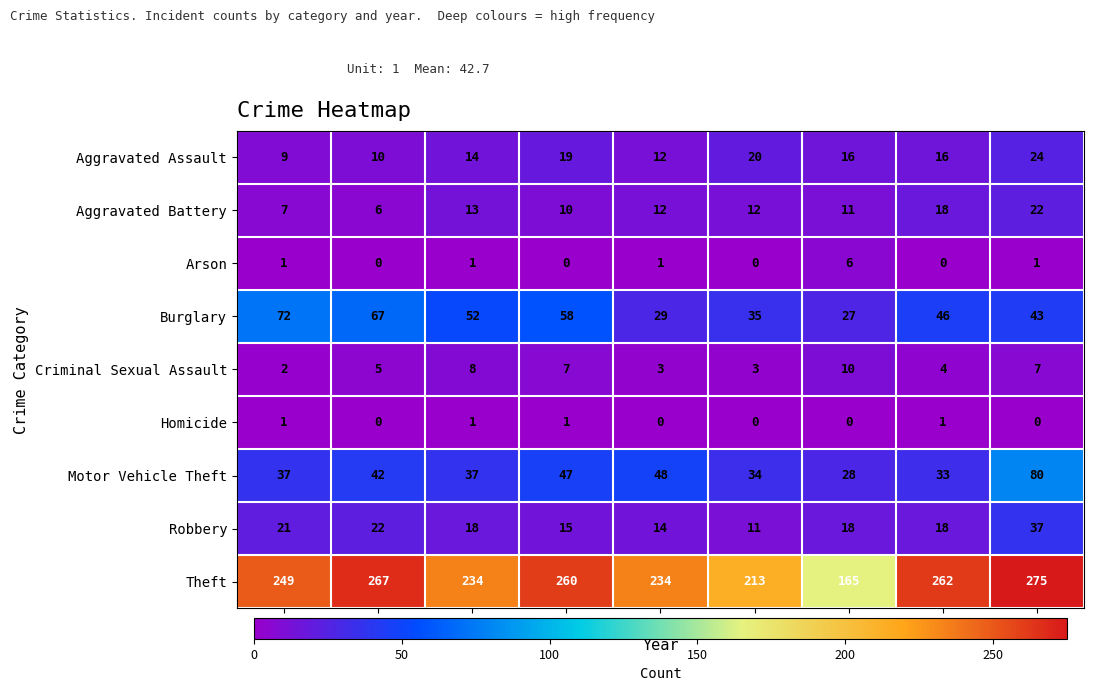

Count the number of data series in this chart.

9